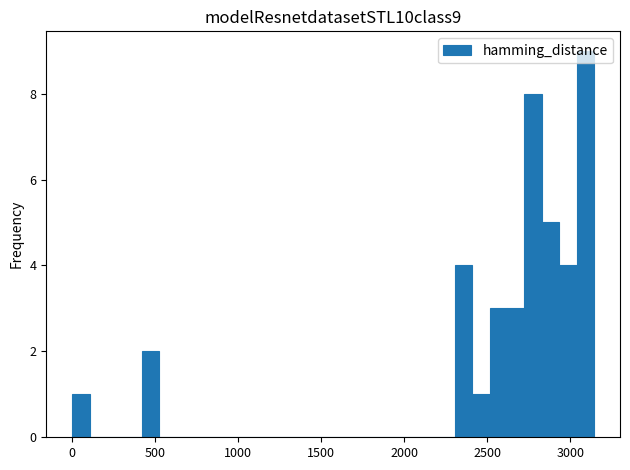

Around what value on the x-axis is the tallest bar? Give the approximate position of its centre, as read against the axis.

3100